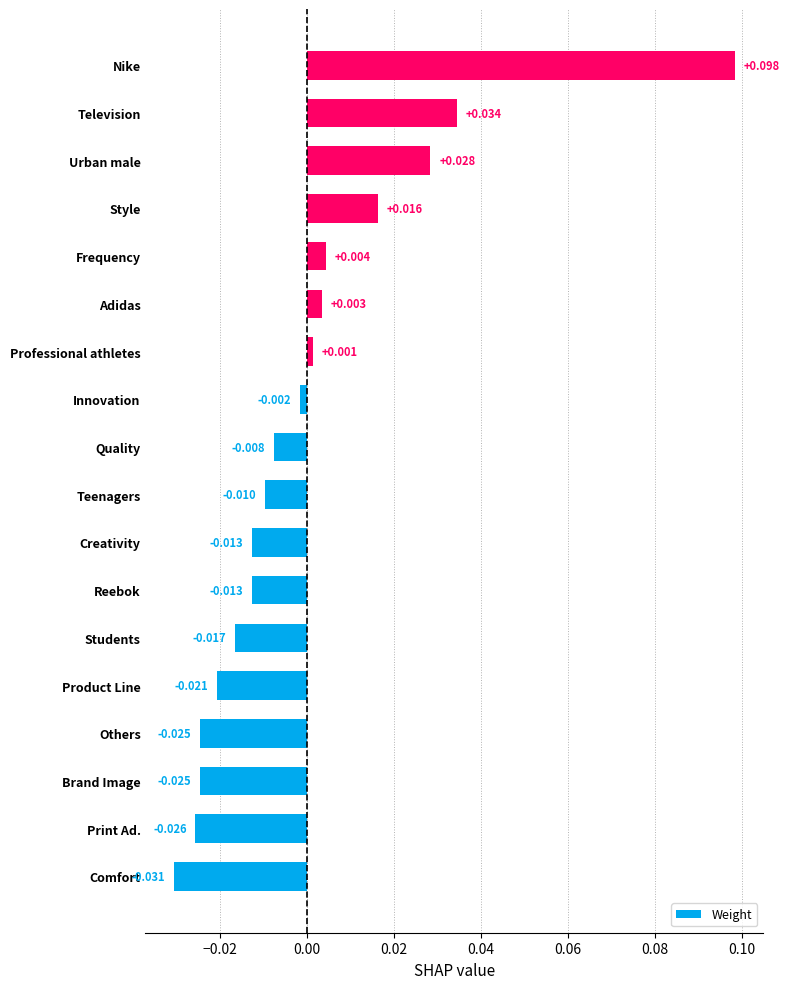

At which label is the value closest to 0?

Professional athletes